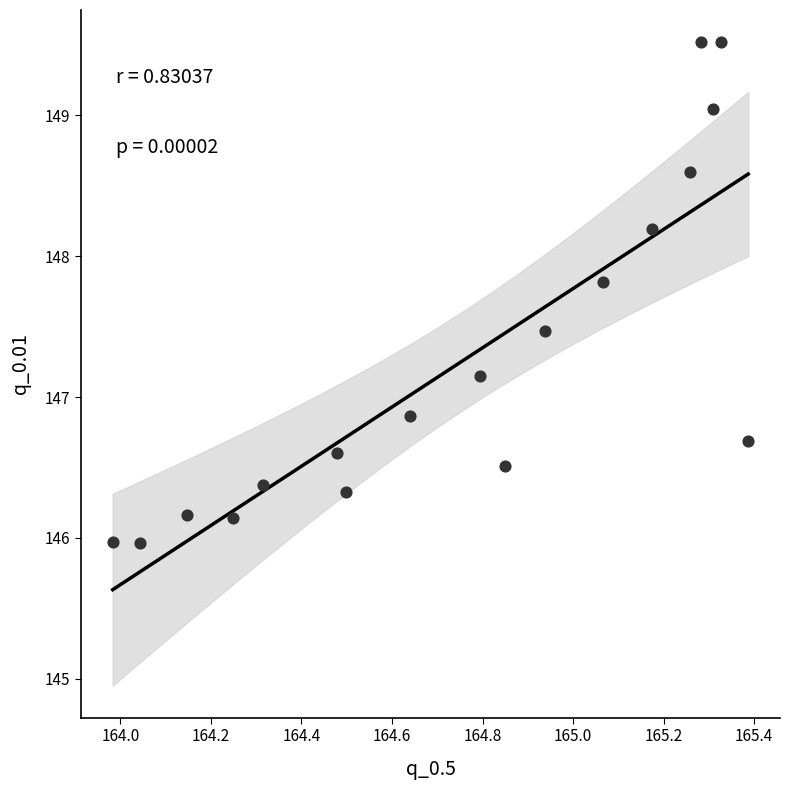

What is the range of X values (max minus min)?

1.4